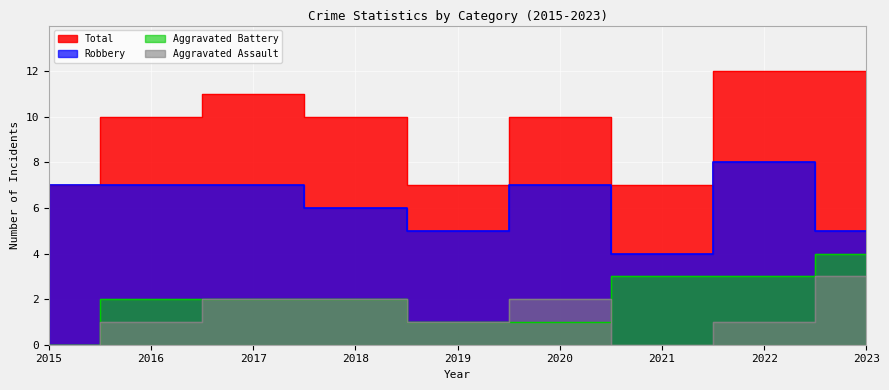

Which series changed the most between 2016 and 2021?

Robbery